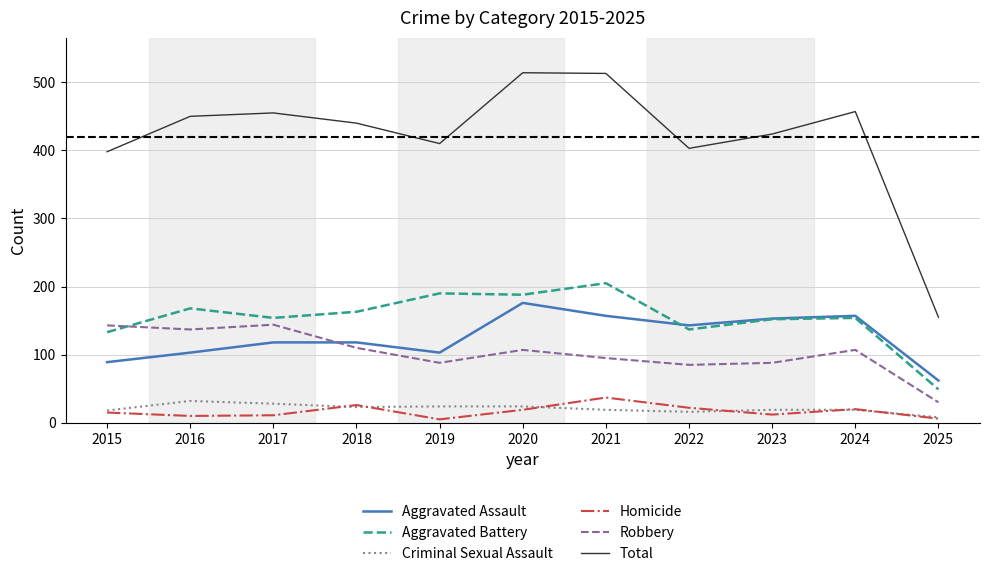

What is the spread (max minus min) of values at 2024?

438